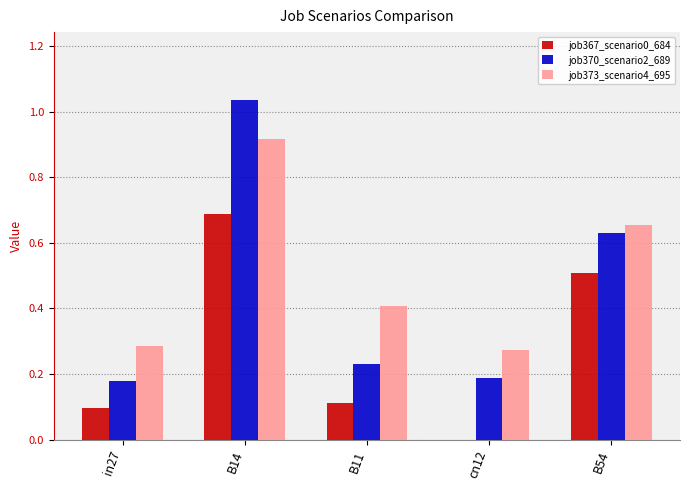

Which series has the largest total across all categories?

job373_scenario4_695